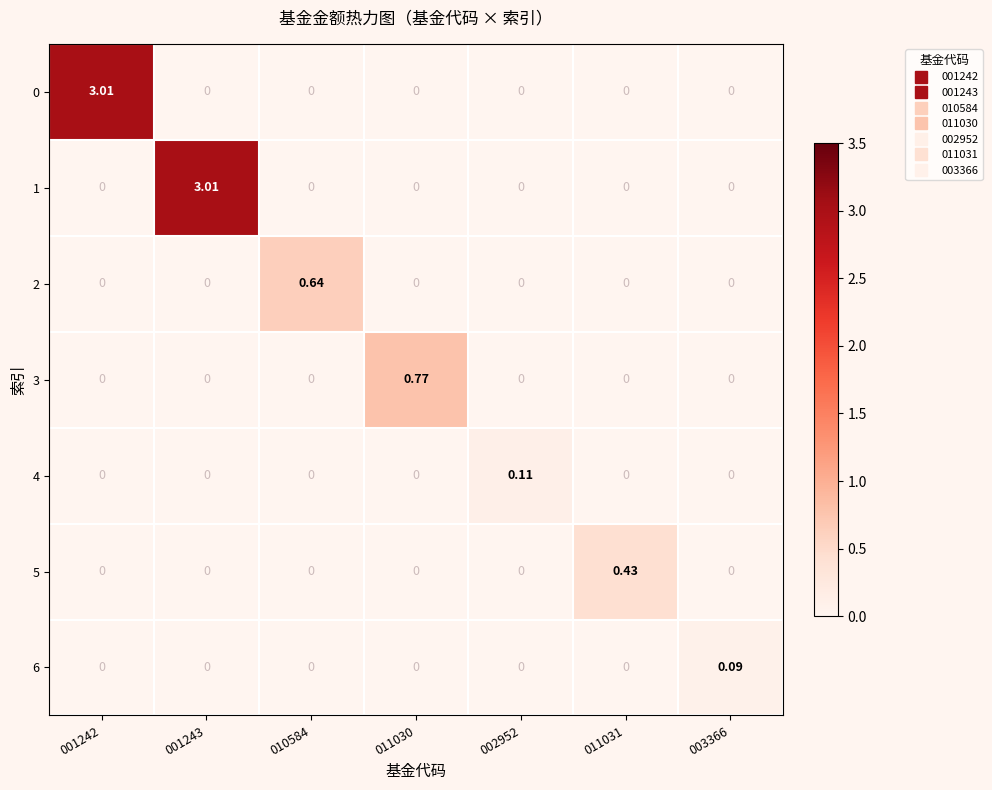

Reading right to left, transcribe all the data shown in this chart.

0: 003366=0.0	011031=0.0	002952=0.0	011030=0.0	010584=0.0	001243=0.0	001242=3.0
1: 003366=0.0	011031=0.0	002952=0.0	011030=0.0	010584=0.0	001243=3.0	001242=0.0
2: 003366=0.0	011031=0.0	002952=0.0	011030=0.0	010584=0.6	001243=0.0	001242=0.0
3: 003366=0.0	011031=0.0	002952=0.0	011030=0.8	010584=0.0	001243=0.0	001242=0.0
4: 003366=0.0	011031=0.0	002952=0.1	011030=0.0	010584=0.0	001243=0.0	001242=0.0
5: 003366=0.0	011031=0.4	002952=0.0	011030=0.0	010584=0.0	001243=0.0	001242=0.0
6: 003366=0.1	011031=0.0	002952=0.0	011030=0.0	010584=0.0	001243=0.0	001242=0.0